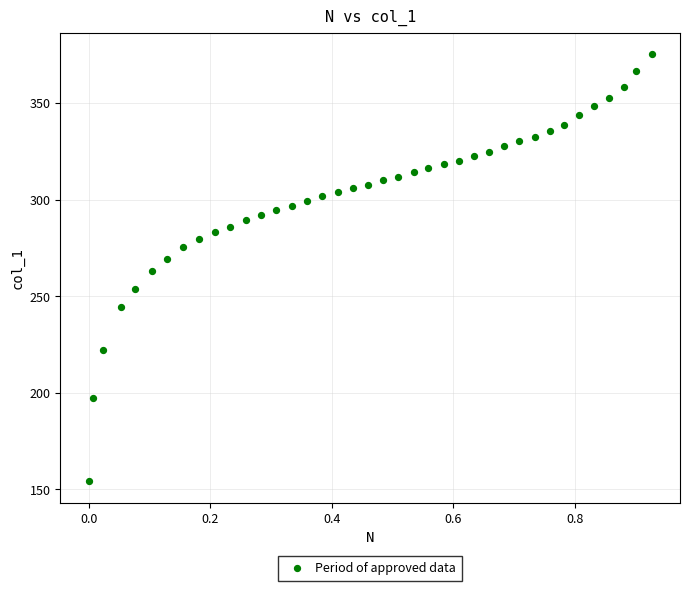

What is the range of Y values (max minus min)?

221.3